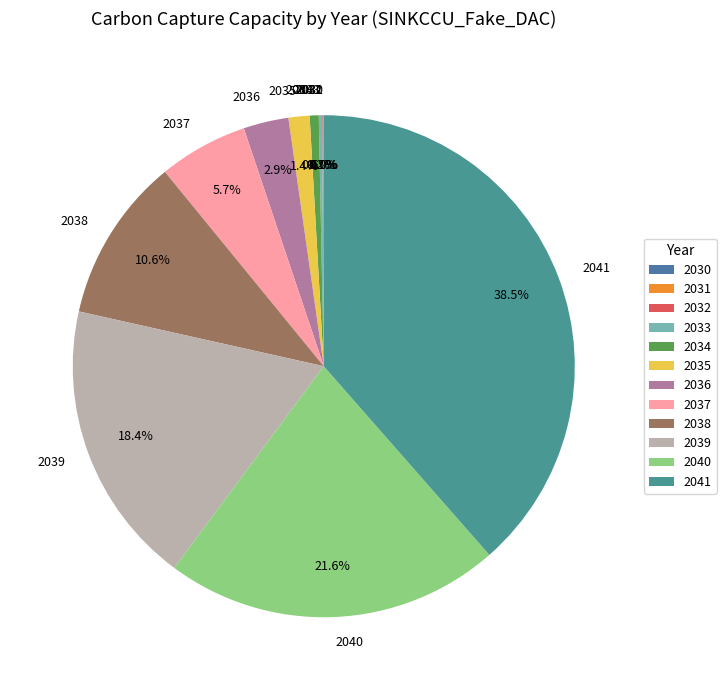

What percentage is NOT represented by 2035?

98.6%